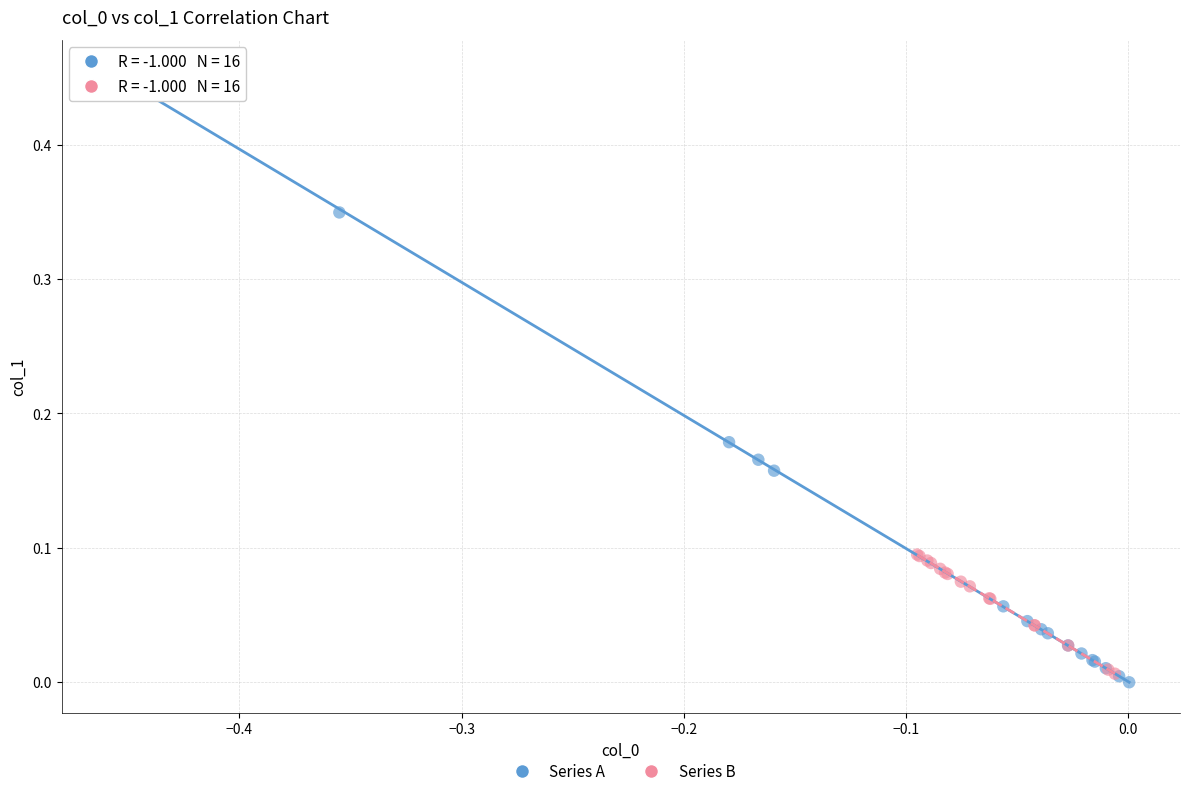

Which series reaches the maximum Y coordinate?

Series A